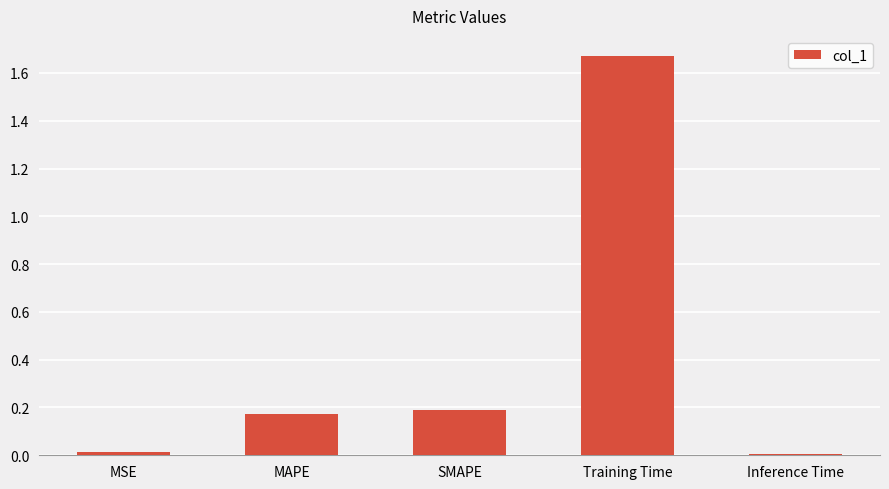

What is the sum of the values at Training Time and SMAPE?

1.9